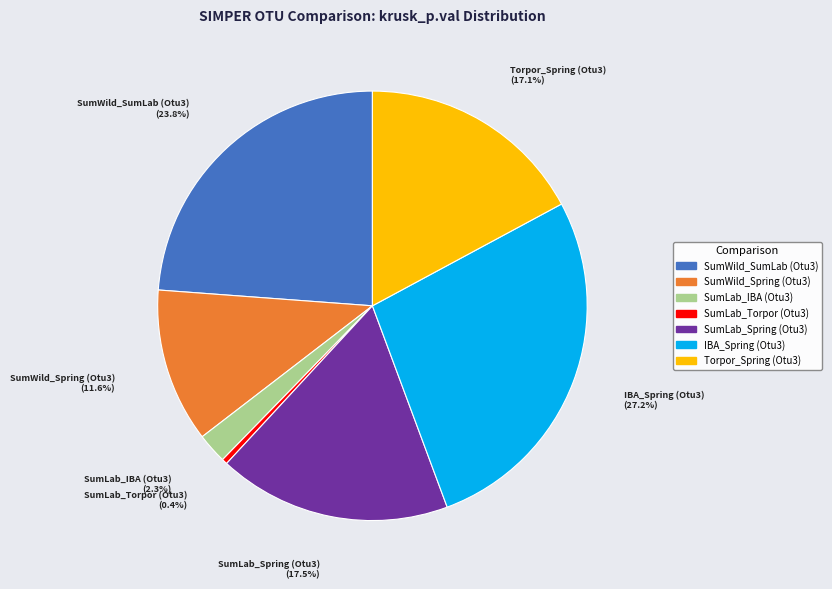

Is there a majority slice in this chart?

No